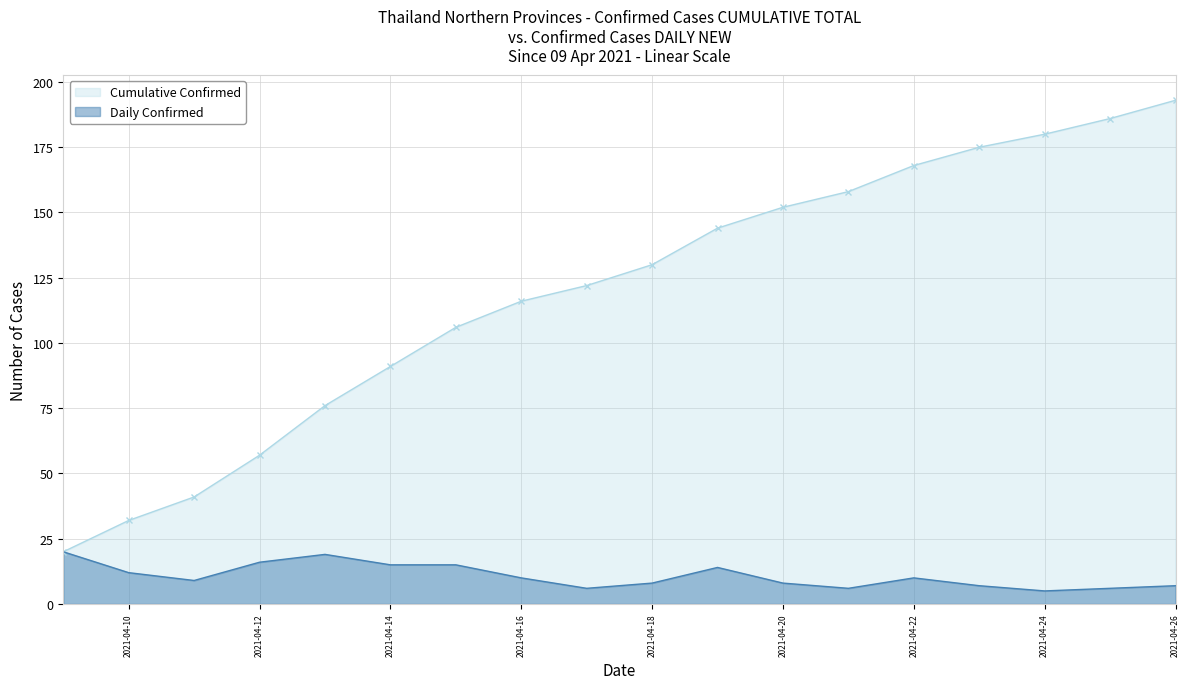

Where is Daily Confirmed nearest to the value 12?

2021-04-10